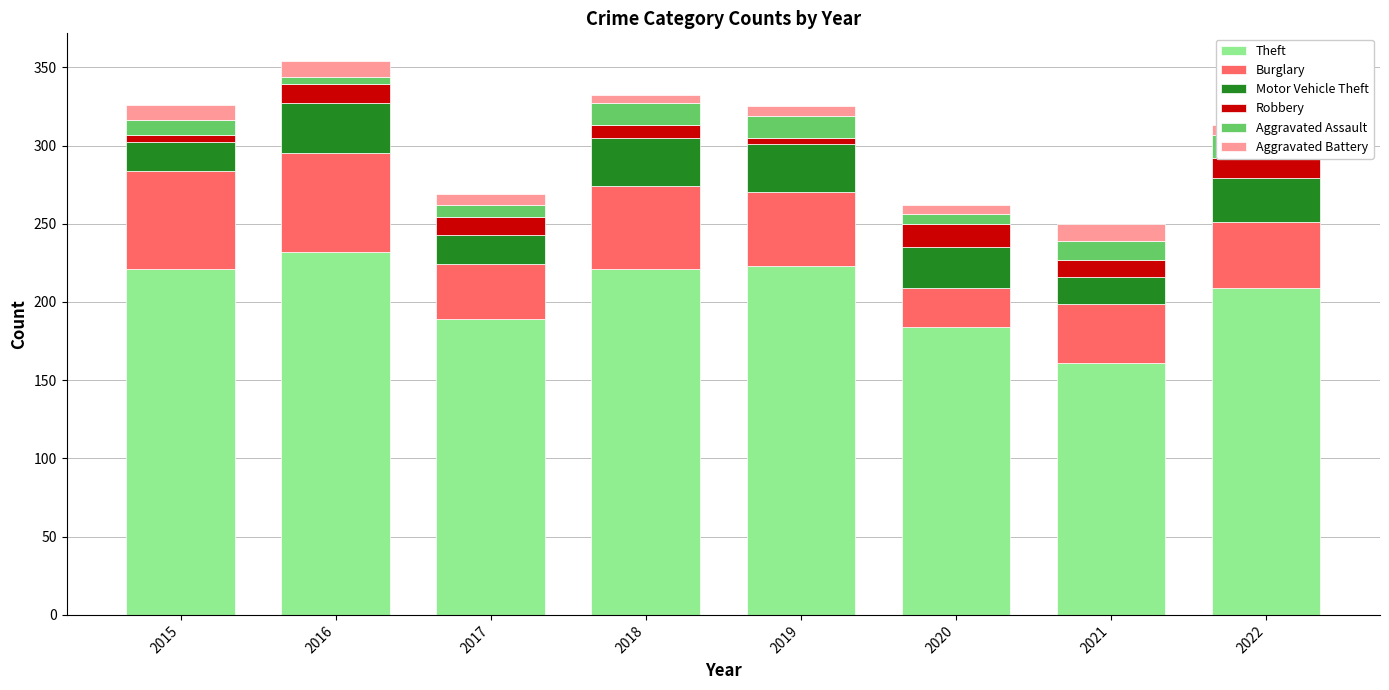

Between 2019 and 2021, which series saw the biggest shift?

Theft